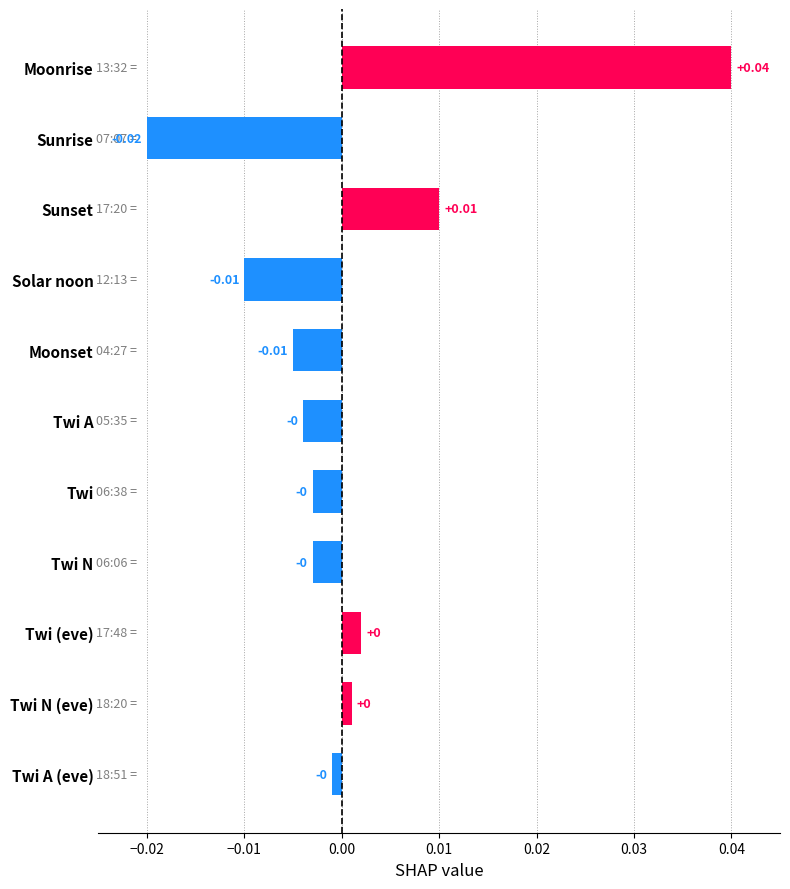

At which category does the chart reach its peak across all series?

Moonrise